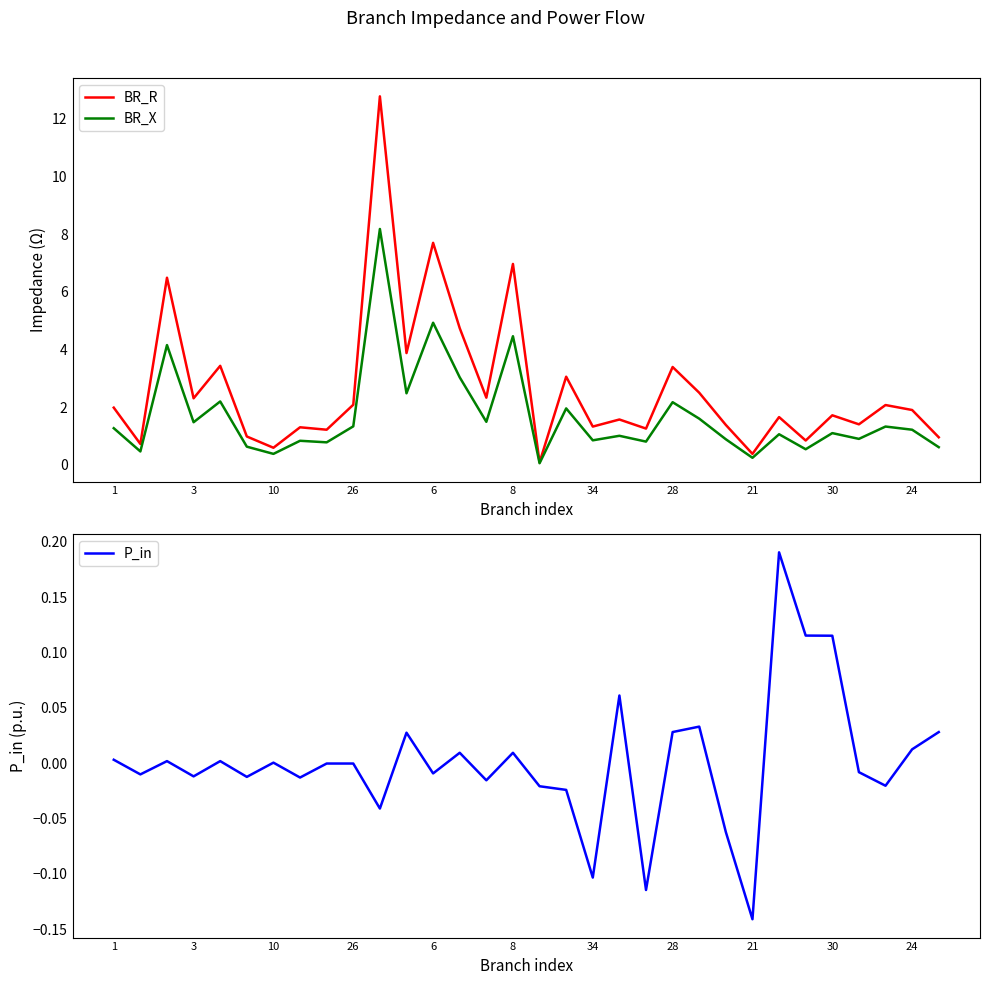

True or false: P_in and BR_X intersect in this chart.

False